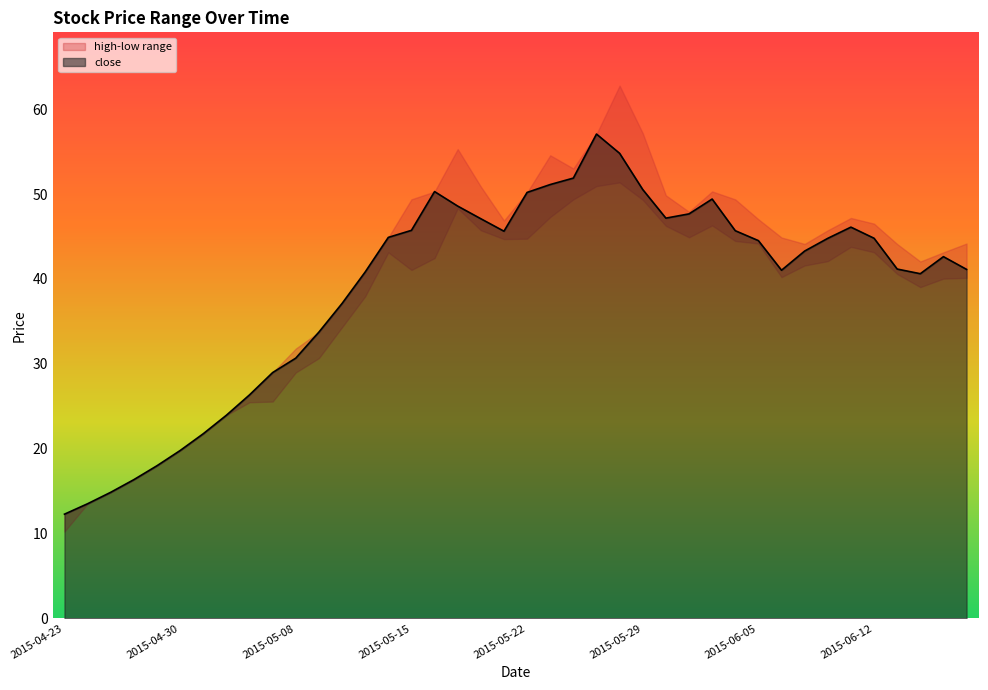

At which label does close reach its peak?

2015-05-27